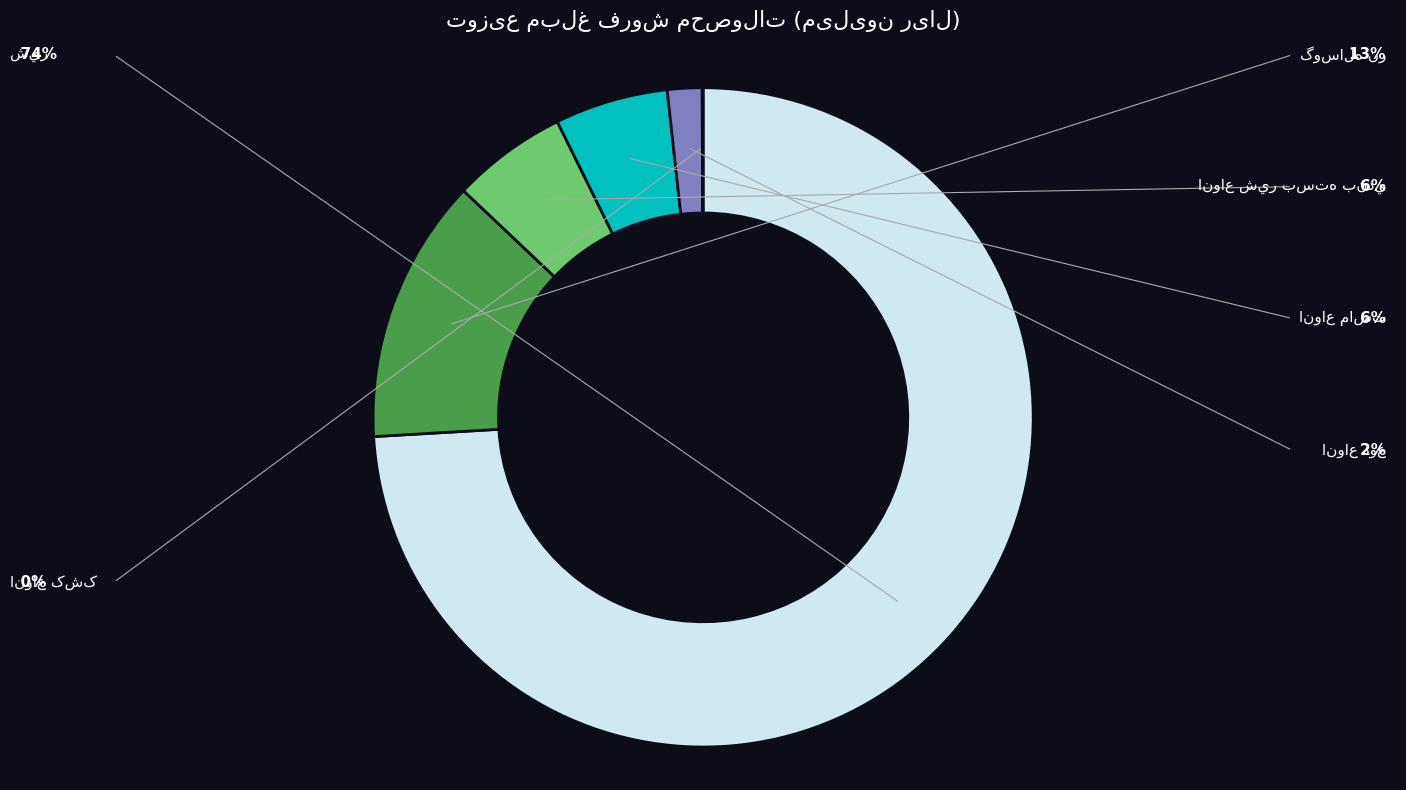

Is there a majority slice in this chart?

Yes